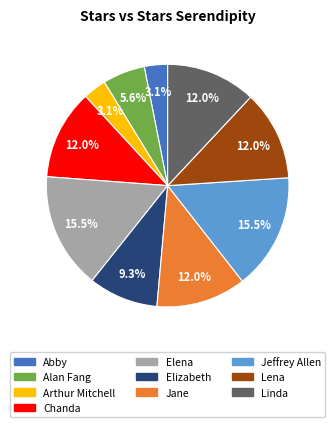

Count the number of slices in the pie.

10